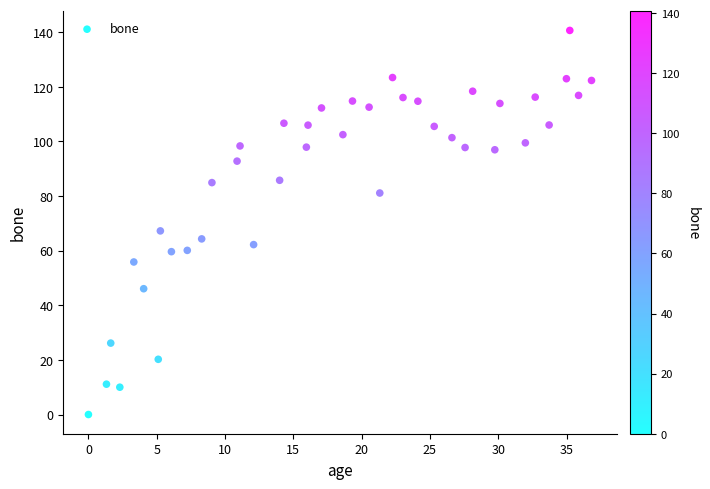

What Y value in the scatter plot is closest to 70?

67.2